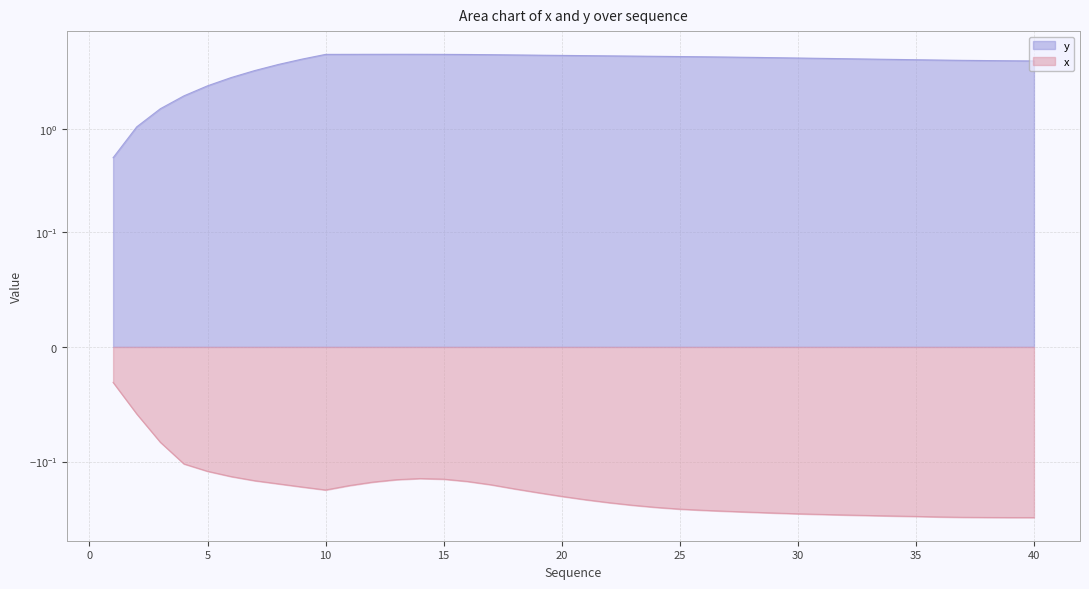

Reading right to left, transcribe all the data shown in this chart.

y: 4.6	4.6	4.6	4.7	4.7	4.7	4.8	4.8	4.8	4.9	4.9	4.9	5.0	5.0	5.0	5.1	5.1	5.1	5.1	5.2	5.2	5.2	5.3	5.3	5.3	5.3	5.3	5.3	5.3	5.3	5.3	4.8	4.2	3.7	3.2	2.6	2.1	1.6	1.1	0.5
x: -0.3	-0.3	-0.3	-0.3	-0.3	-0.3	-0.3	-0.3	-0.3	-0.3	-0.3	-0.3	-0.3	-0.3	-0.3	-0.3	-0.3	-0.3	-0.3	-0.2	-0.2	-0.2	-0.2	-0.2	-0.2	-0.1	-0.1	-0.1	-0.2	-0.2	-0.2	-0.2	-0.2	-0.2	-0.1	-0.1	-0.1	-0.1	-0.1	-0.0